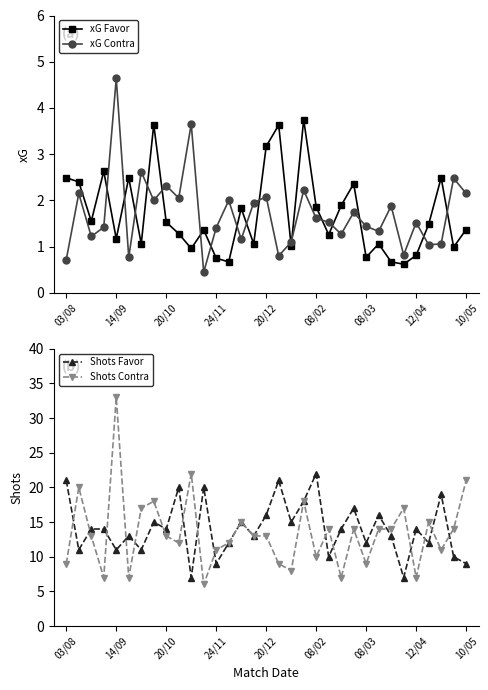

What is the label of the 11th point from the left?

10